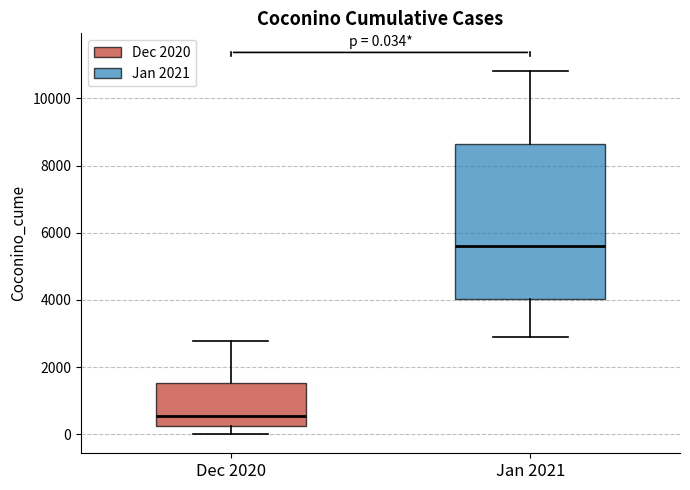

Which box has the highest median line?

Jan 2021